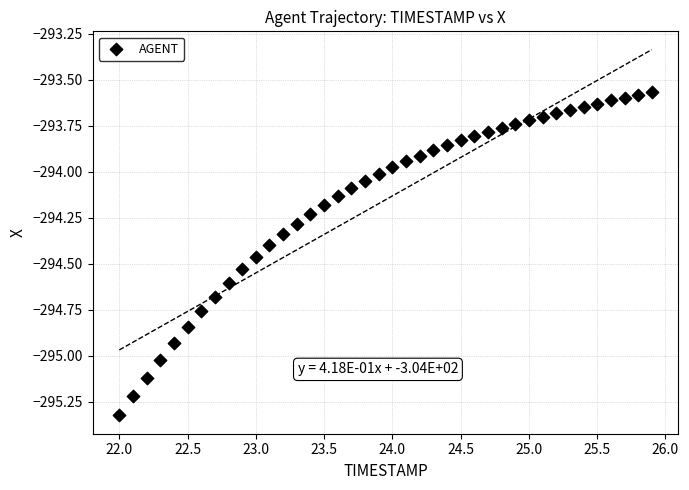

What is the range of Y values (max minus min)?

1.8